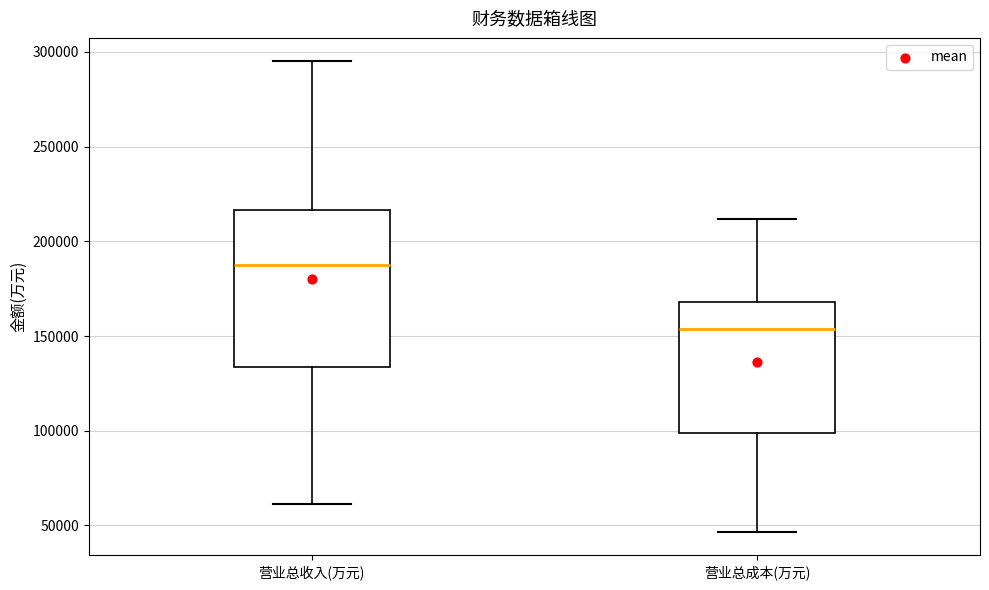

Reading left to right, transcribe this box plot: for each box, give where its median line is, the range the box spans, and where its two whiskers end, as read against the y-axis. The values are not printed on the chart, so give them approximately, as read against the axis.

营业总收入(万元): median 185000, box 135000 to 215000, whiskers 60000 to 295000
营业总成本(万元): median 155000, box 100000 to 170000, whiskers 45000 to 210000